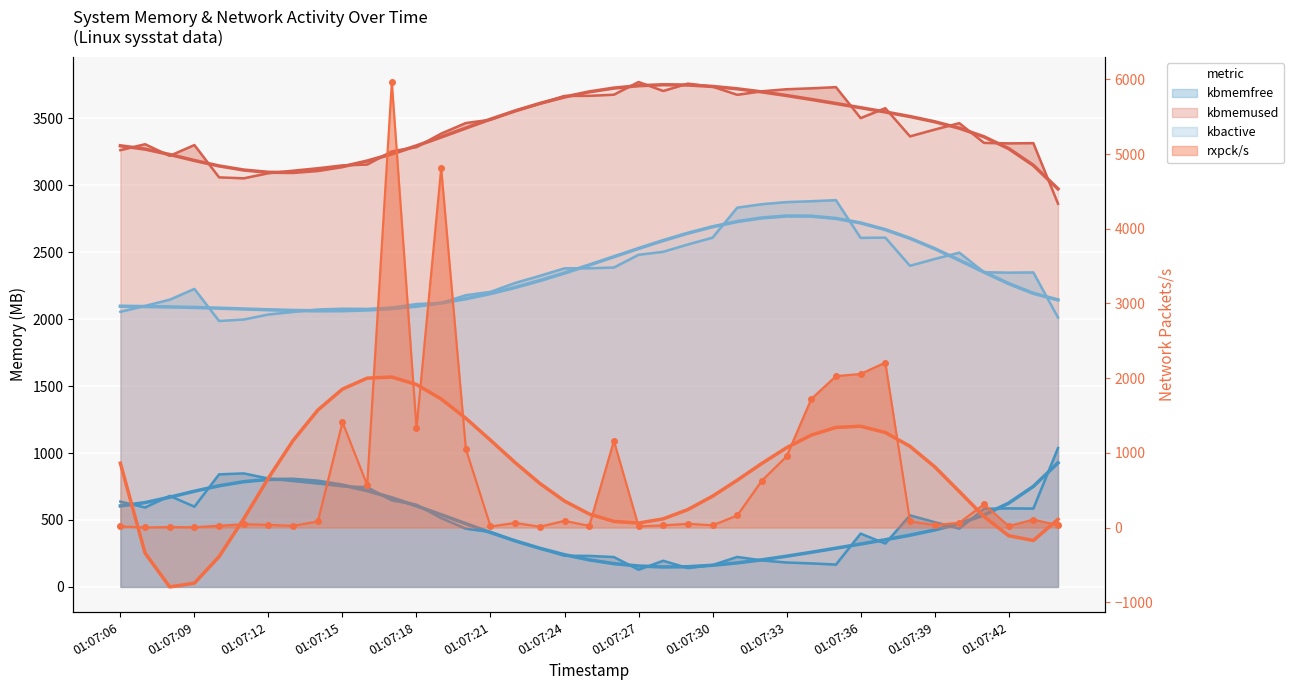

What is the minimum value for kbmemfree?

128.3